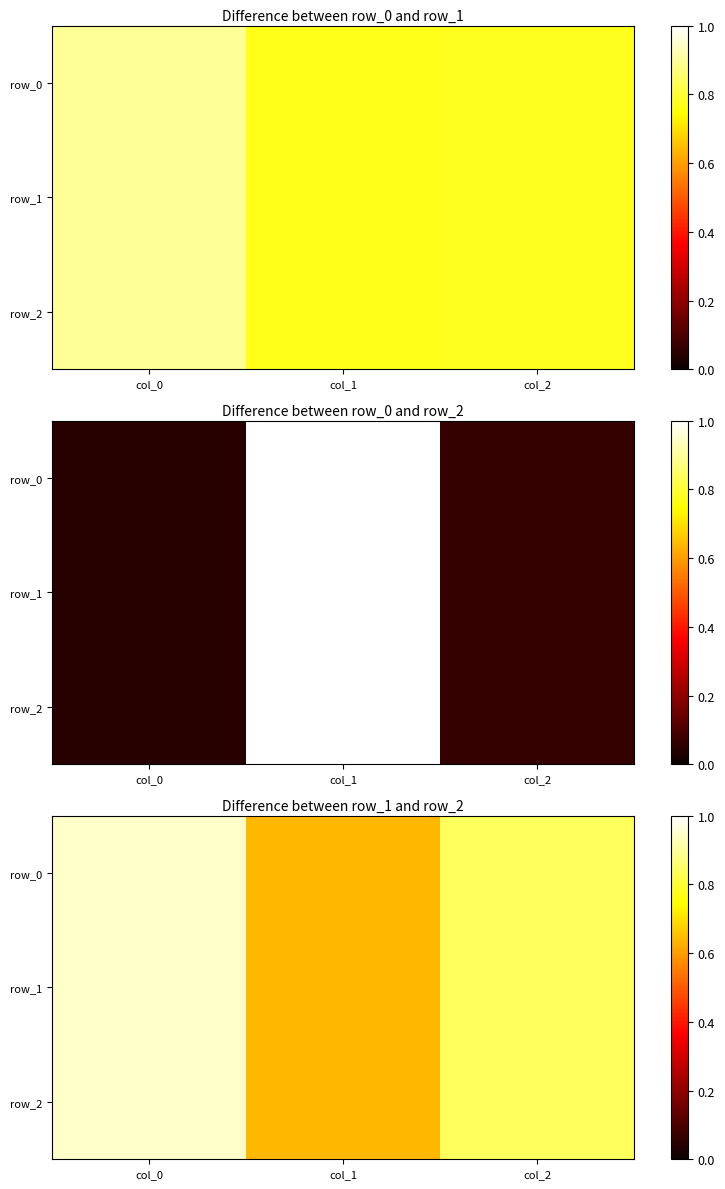

What is the difference between the row_1 values at col_2 and col_0?

0.1